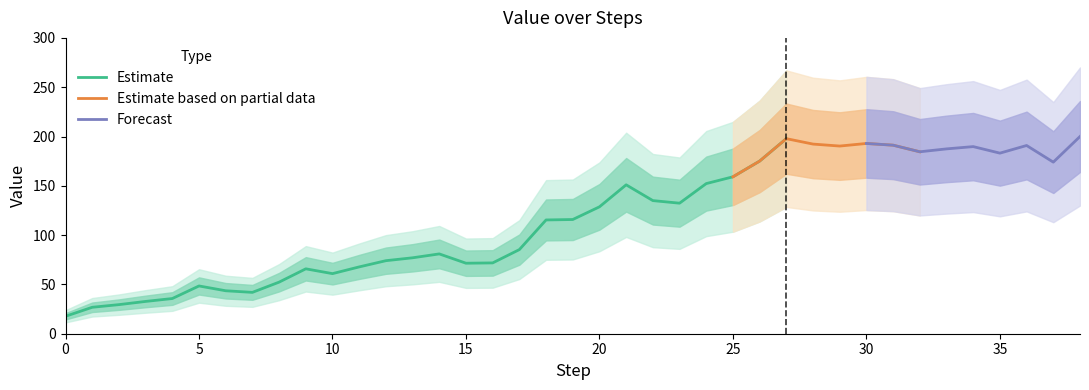

Is it true that the value at 18 is 115.4?

True